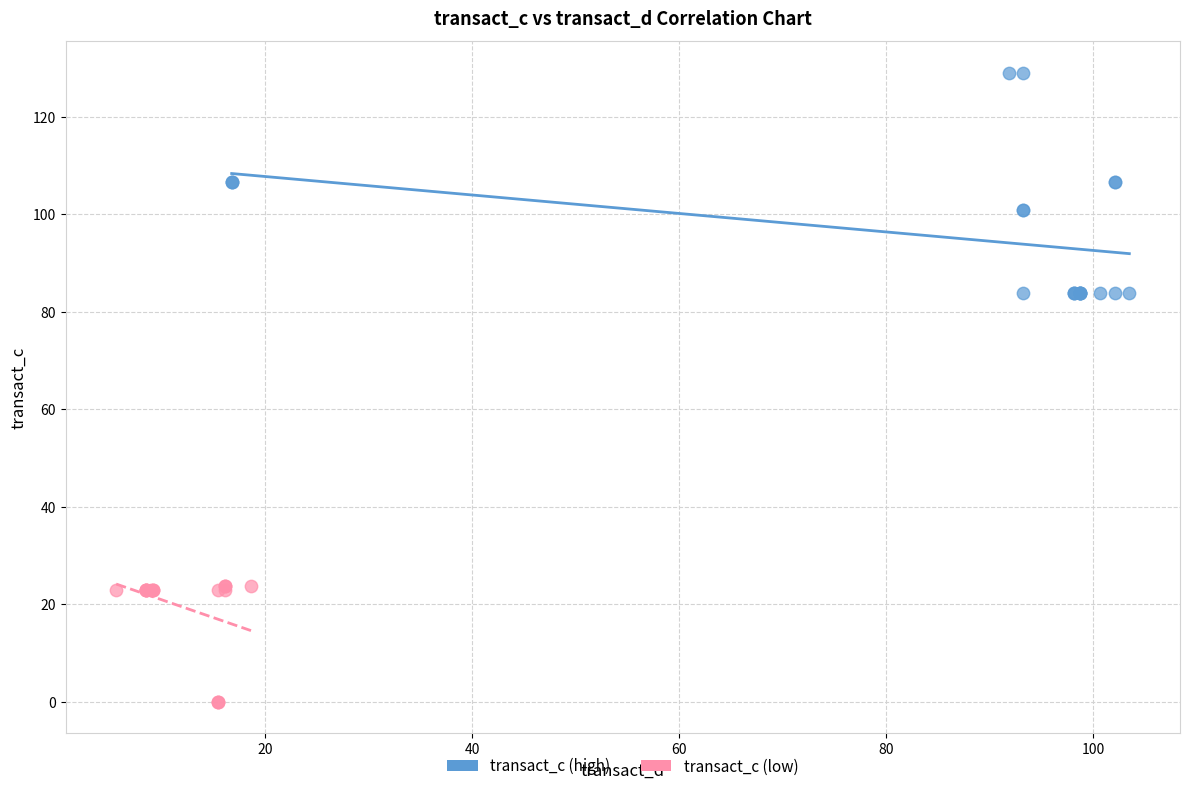

Which series reaches the minimum Y coordinate?

transact_c (low)